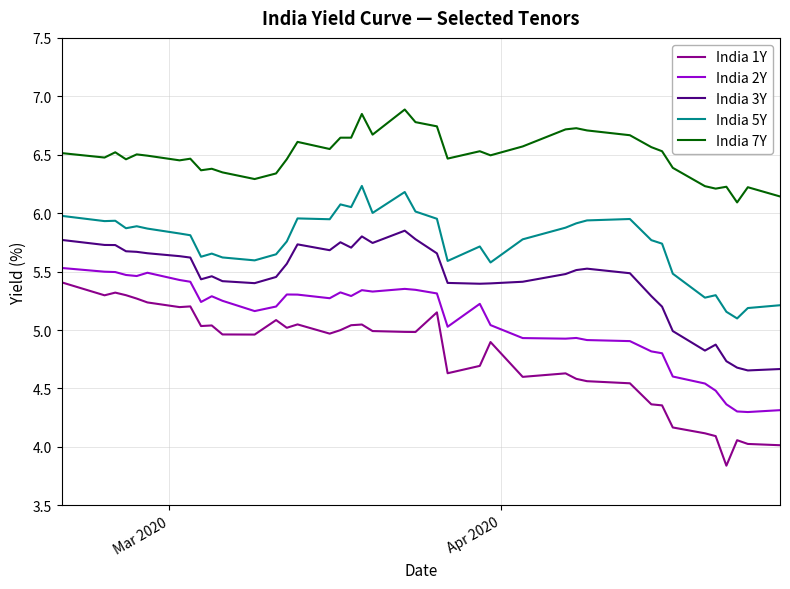

True or false: India 3Y has more than 1 interior local peaks.

True